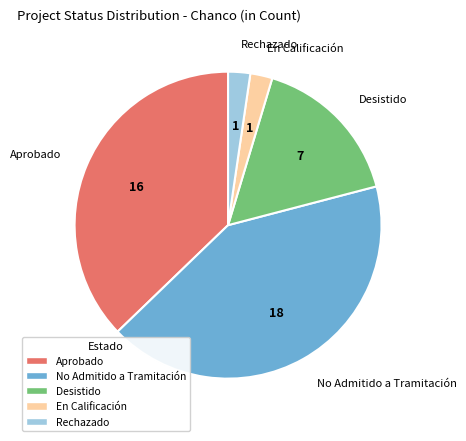

Which category has the biggest portion of the pie?

No Admitido a Tramitación